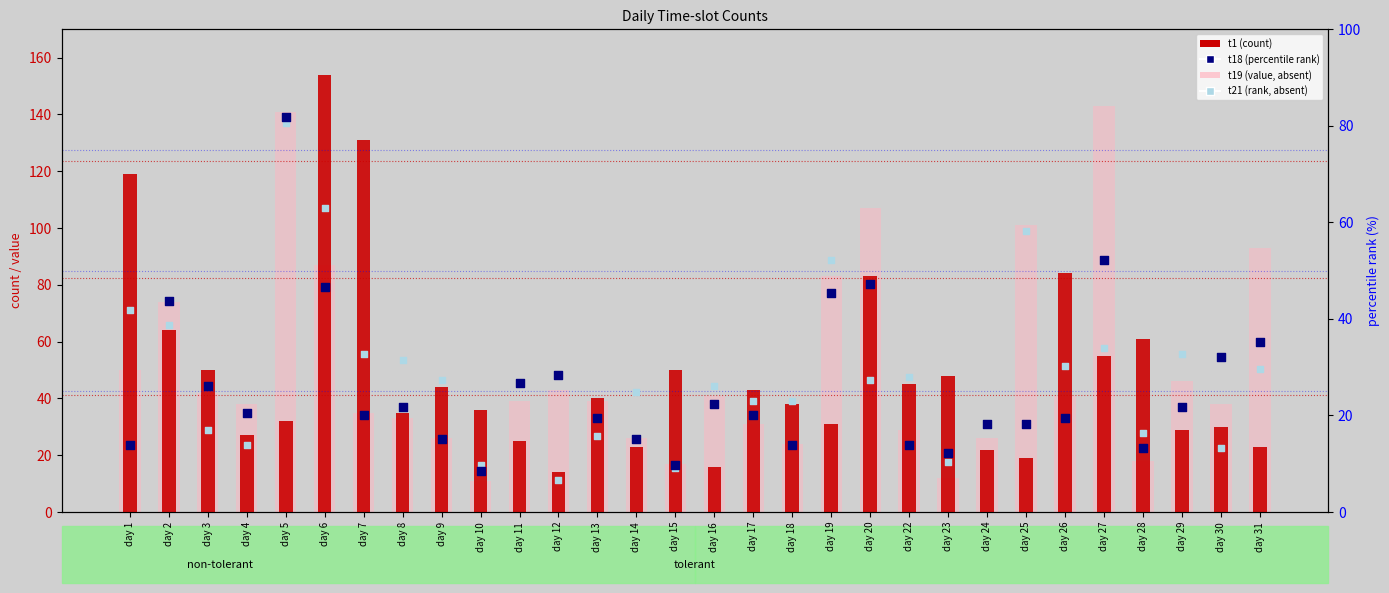

Which series reaches the maximum Y coordinate?

t1 (count)